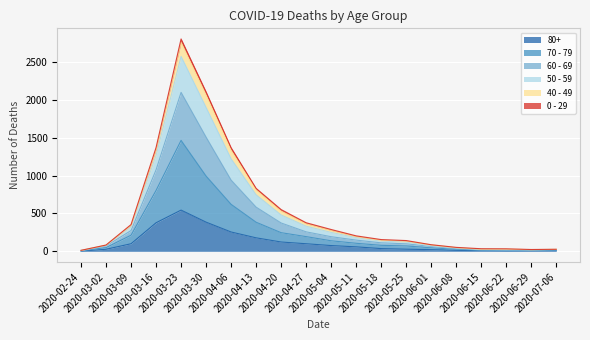

List the labels in order of 70 - 79 value, smallest first.

2020-02-24, 2020-06-22, 2020-06-15, 2020-06-29, 2020-07-06, 2020-06-08, 2020-06-01, 2020-03-02, 2020-05-25, 2020-05-18, 2020-05-11, 2020-05-04, 2020-04-27, 2020-03-09, 2020-04-20, 2020-04-13, 2020-04-06, 2020-03-16, 2020-03-30, 2020-03-23